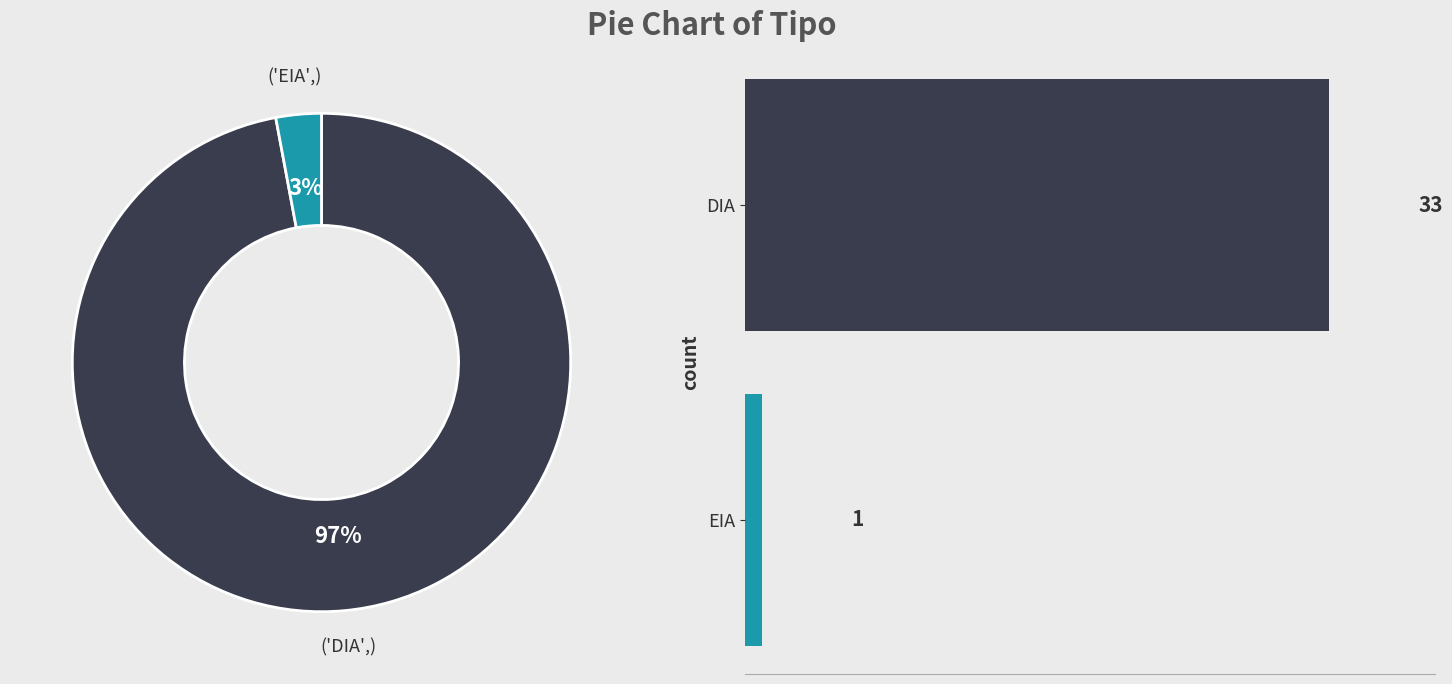

What is the ratio of the value at DIA to the value at EIA?

33.0